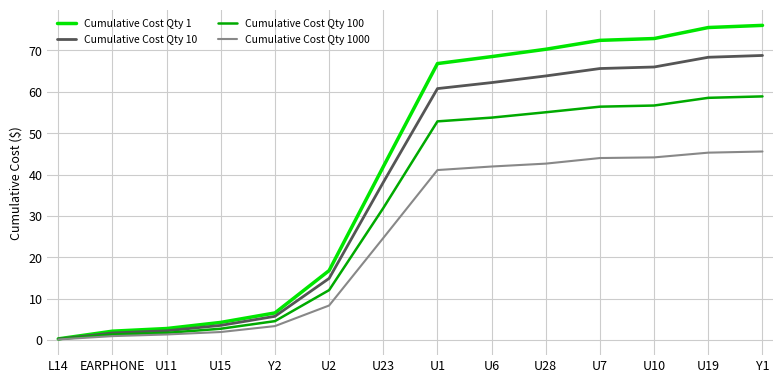

Which series has the largest total across all categories?

Cumulative Cost Qty 1